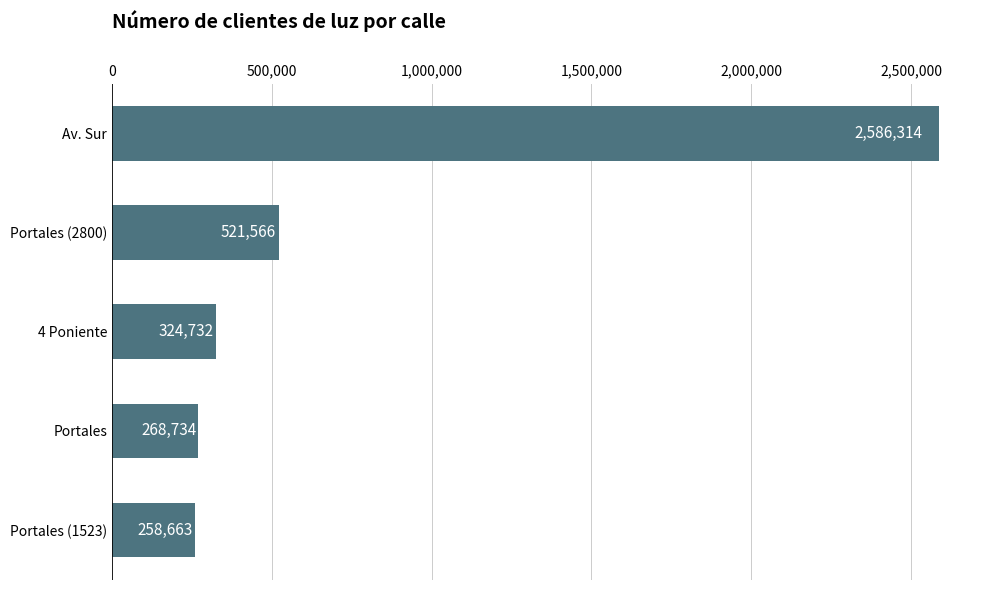

True or false: the data shows 371294 at Portales.

False